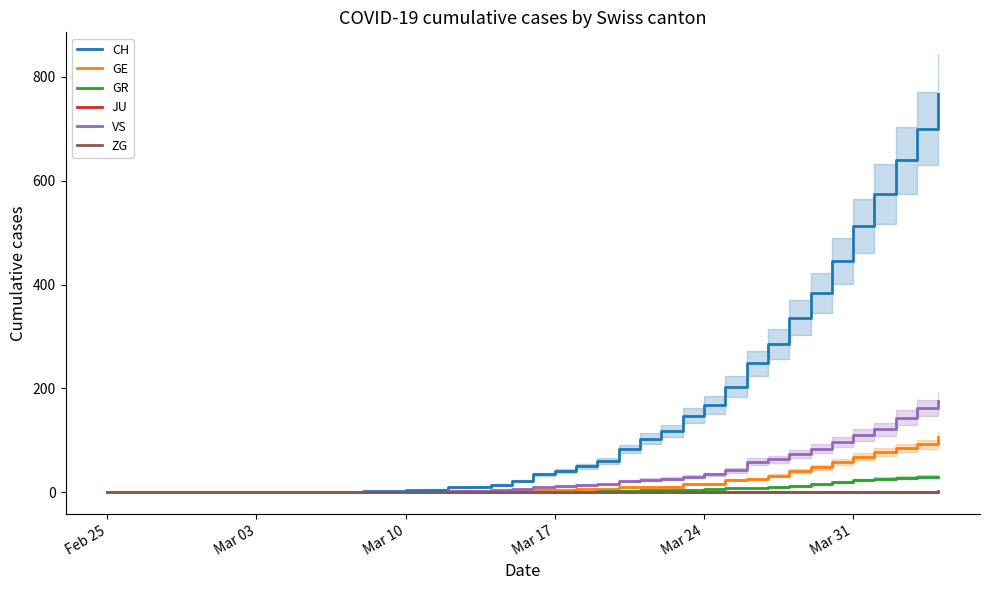

How many lines are shown in the chart?

6